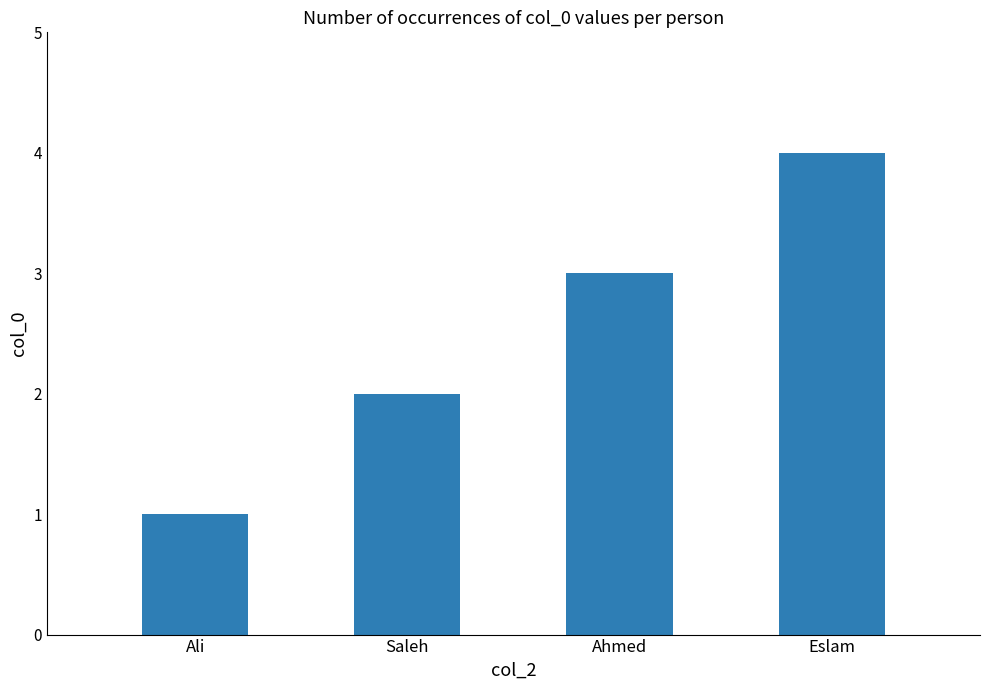

True or false: the data shows 4 at Eslam.

True